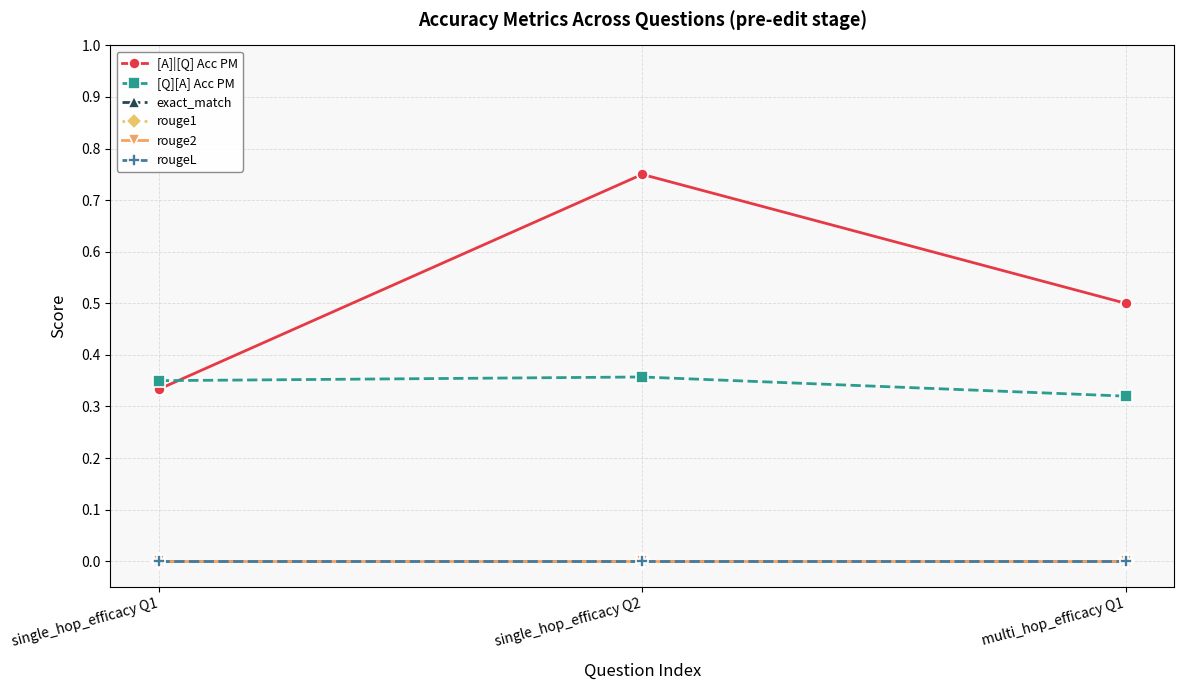

How many lines are shown in the chart?

6